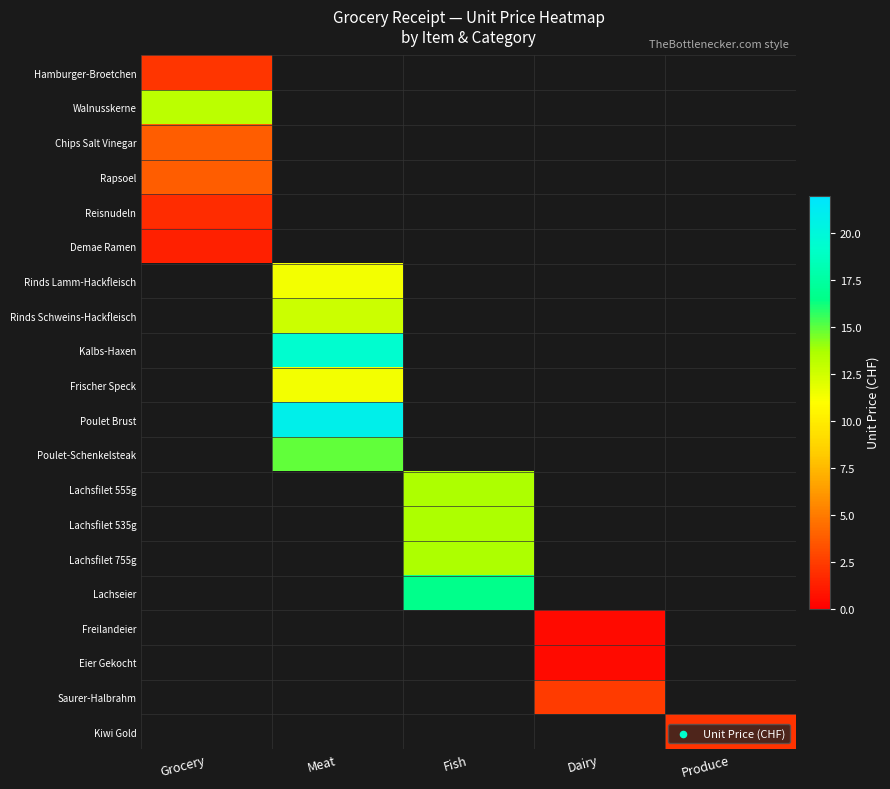

Which category has the lowest value in the Chips Salt Vinegar series?

Grocery